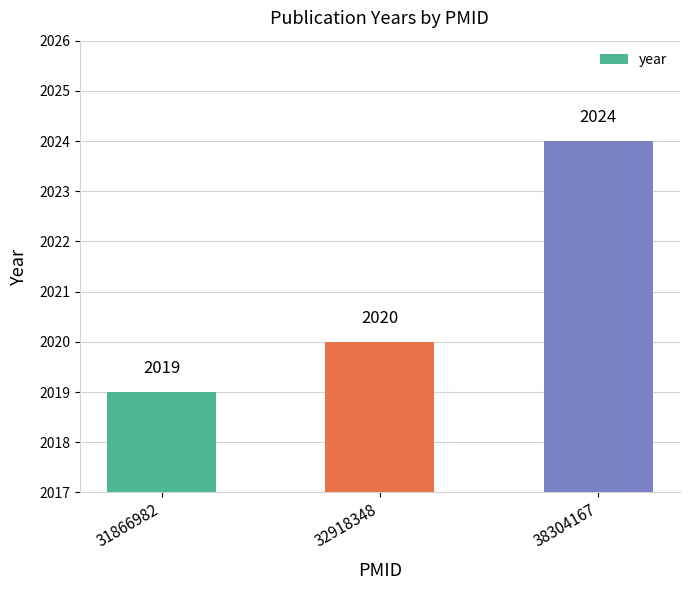

The value at 38304167 is 1101. True or false?

False